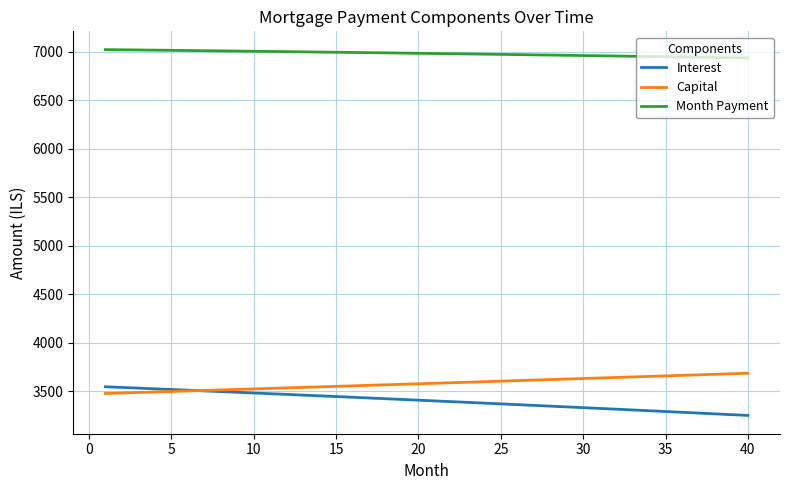

Which series has the largest total across all categories?

Month Payment